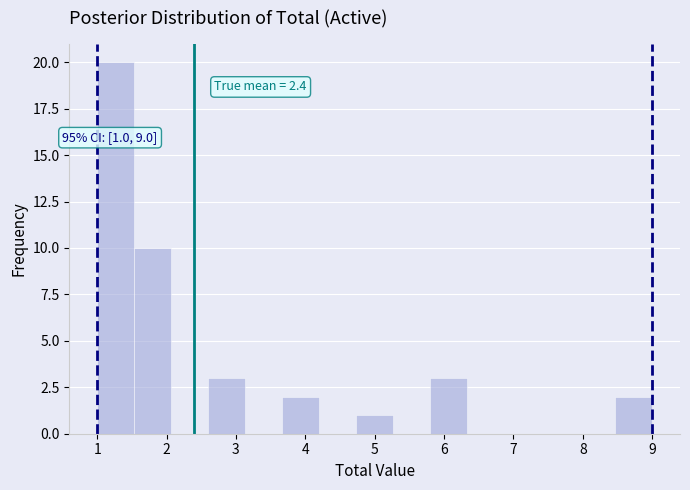

Which range on the x-axis has the tallest bar?

1.0 to 1.5